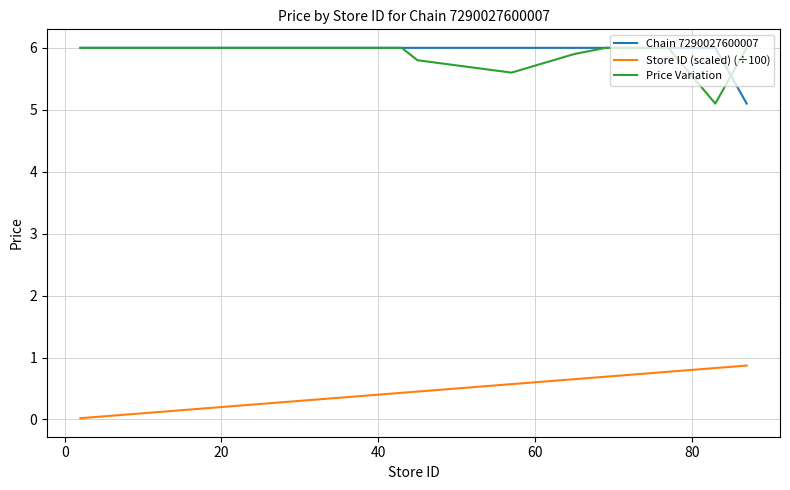

True or false: Price Variation and Store ID (scaled) (÷100) cross at least once.

False